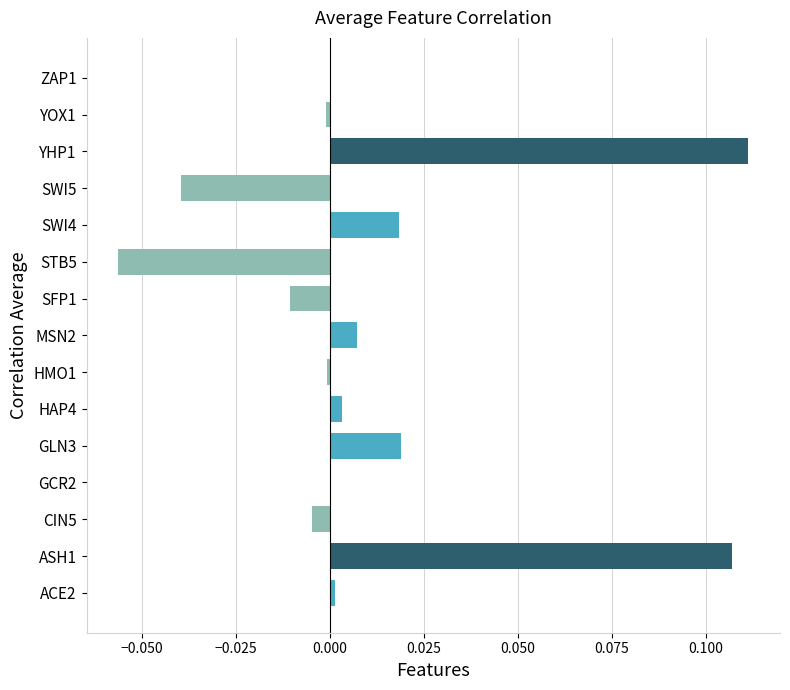

How many distinct data groups are displayed?

1